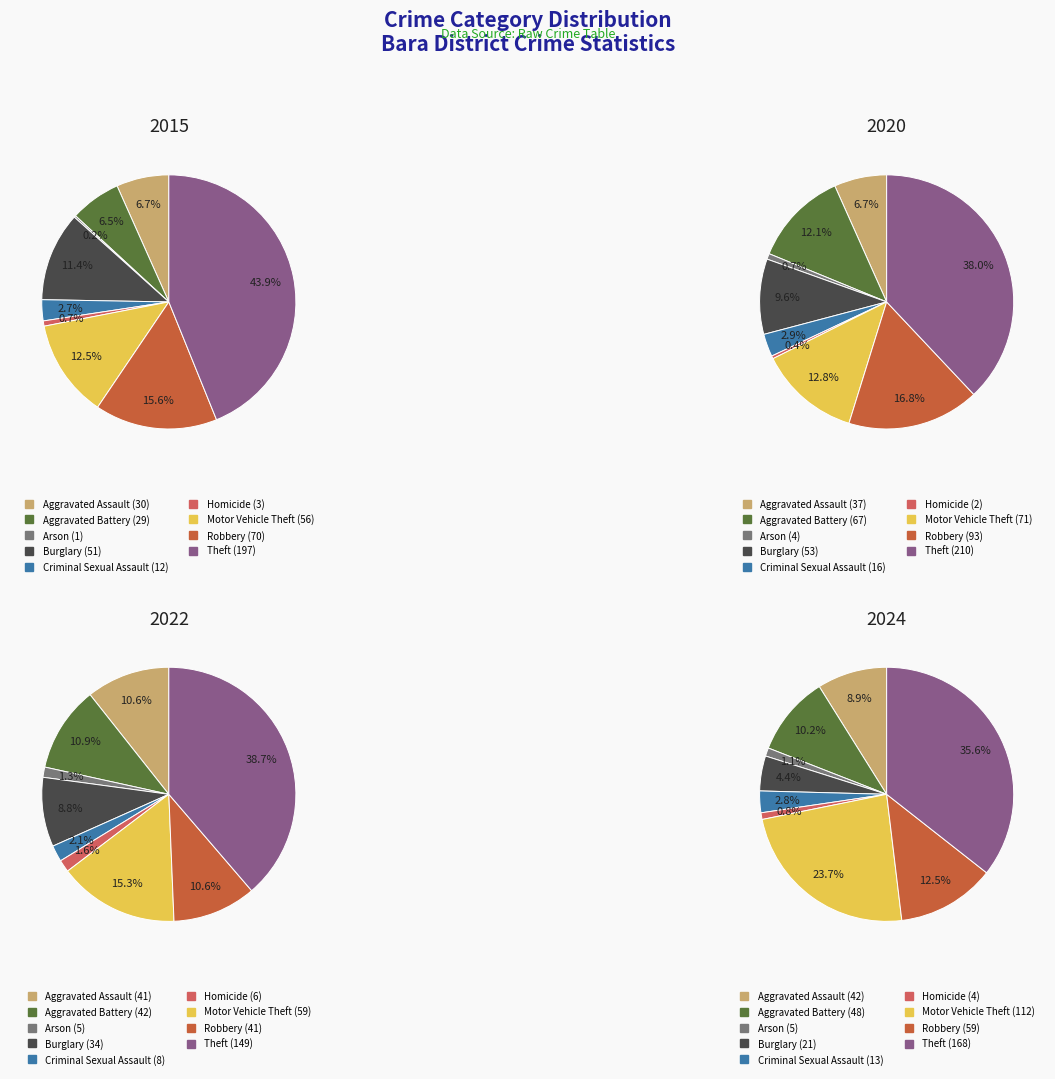

To the nearest percent, what percentage of the pie is Robbery?

12%